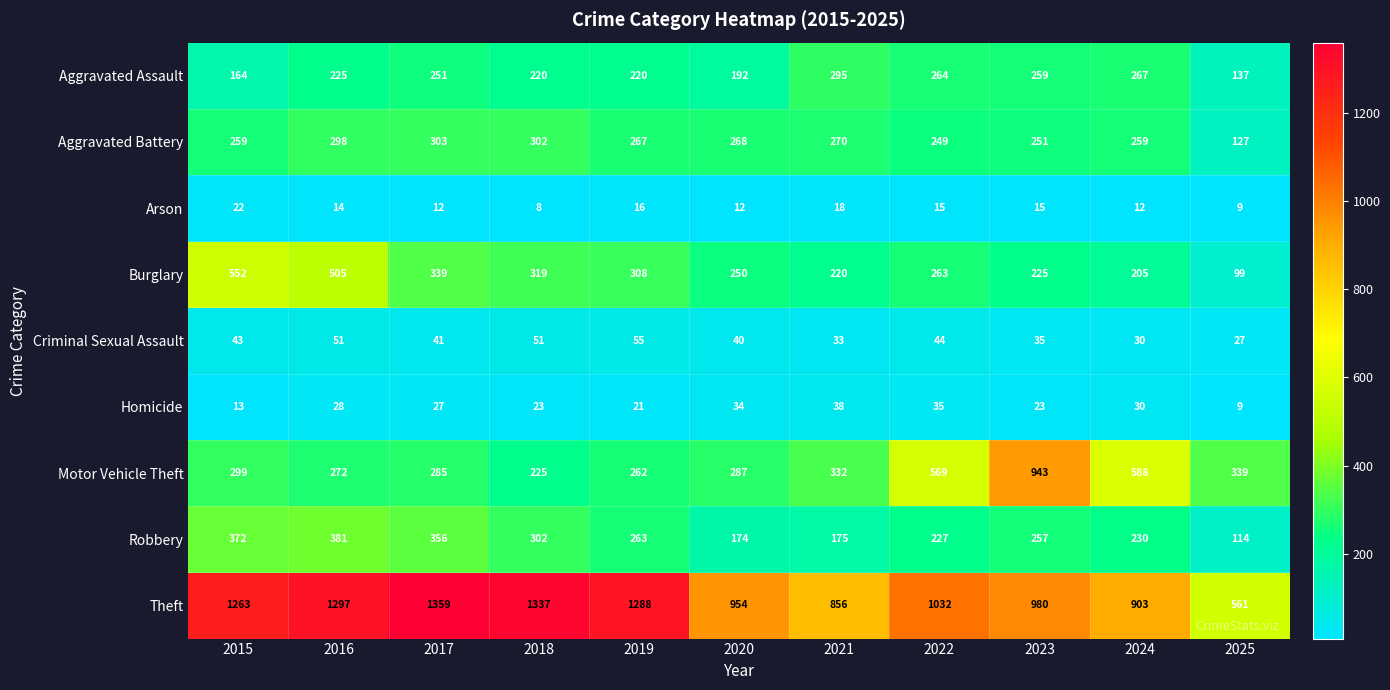

At which label does Aggravated Assault reach its peak?

2021